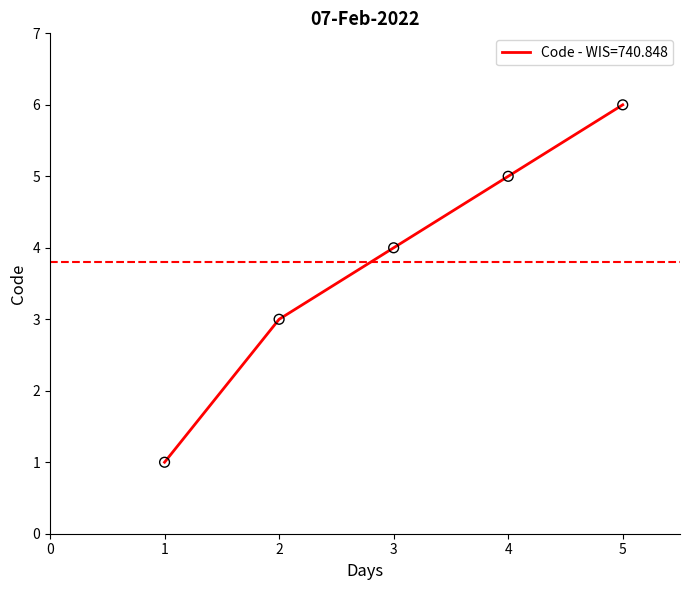

Approximately how many times larger is the value at 5 compared to 4?

1.2